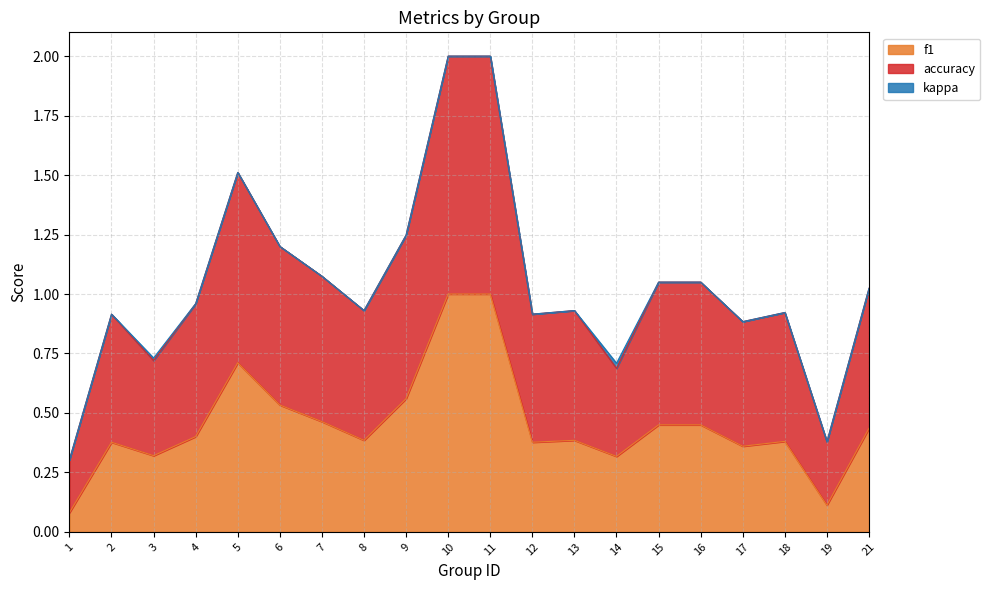

What is the sum of the f1 values at 17 and 1?

0.4